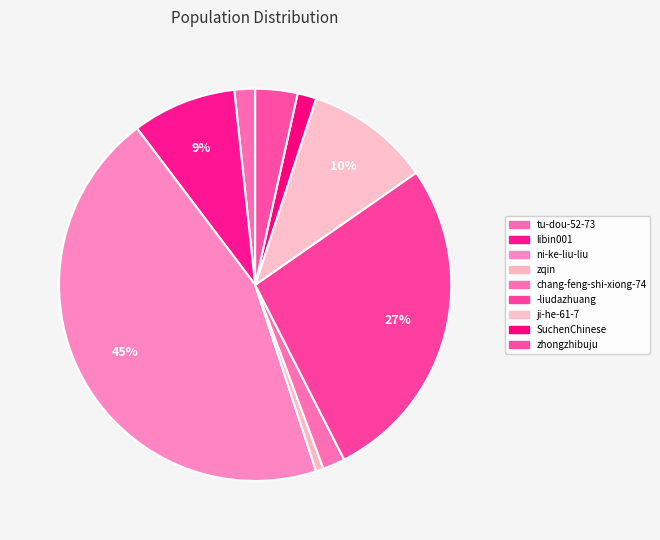

To the nearest percent, what portion does tu-dou-52-73 represent?

2%